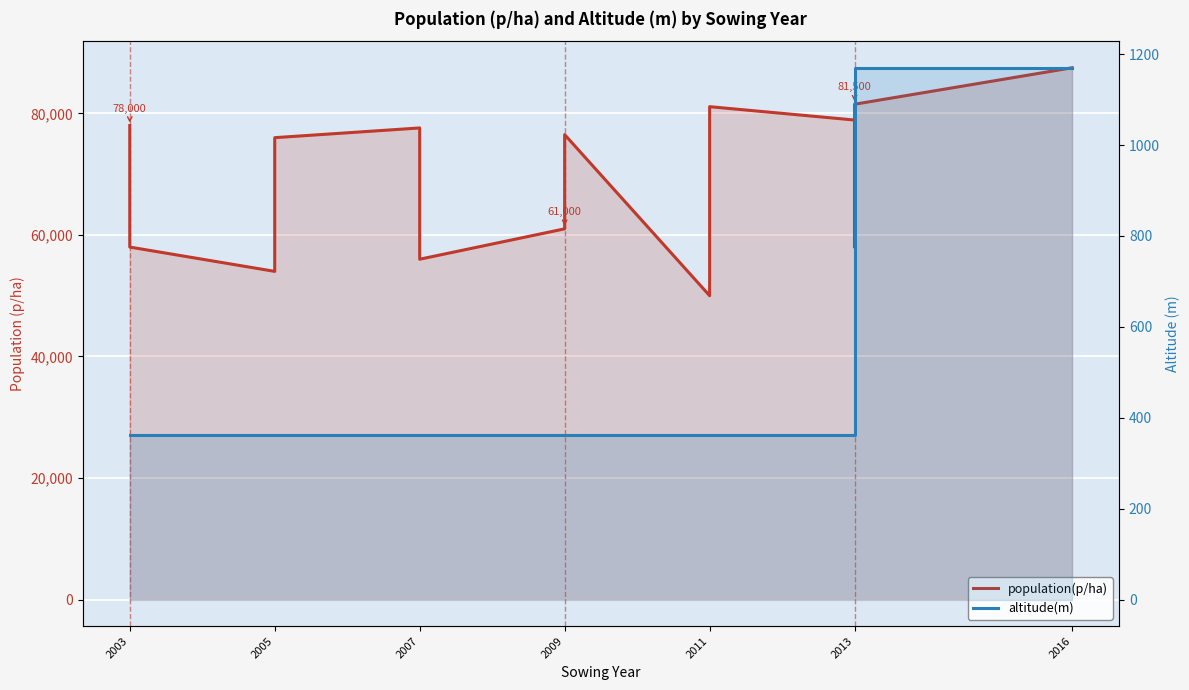

What is the maximum value for altitude(m)?

1170